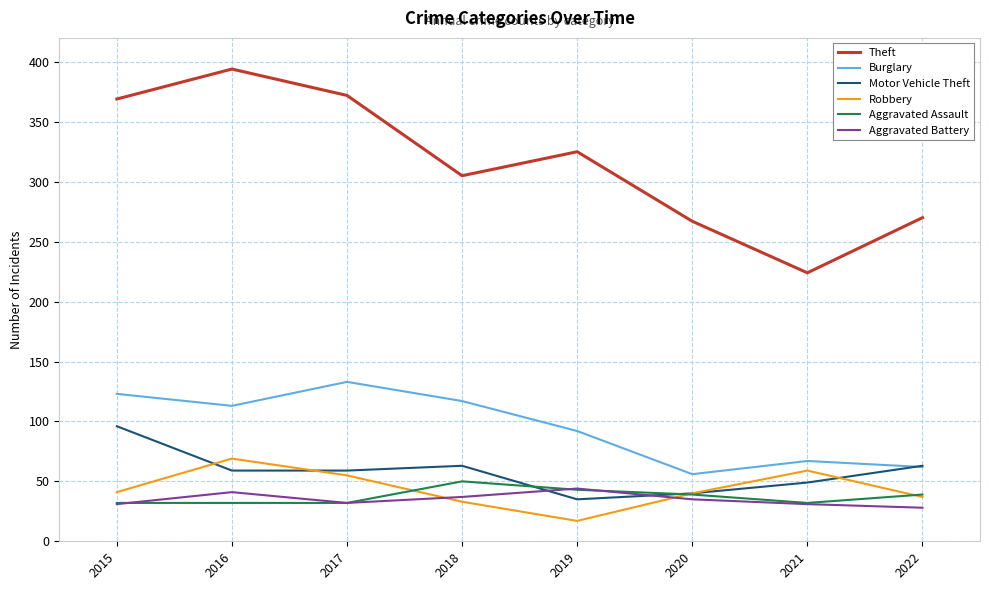

What is the maximum value for Motor Vehicle Theft?

96